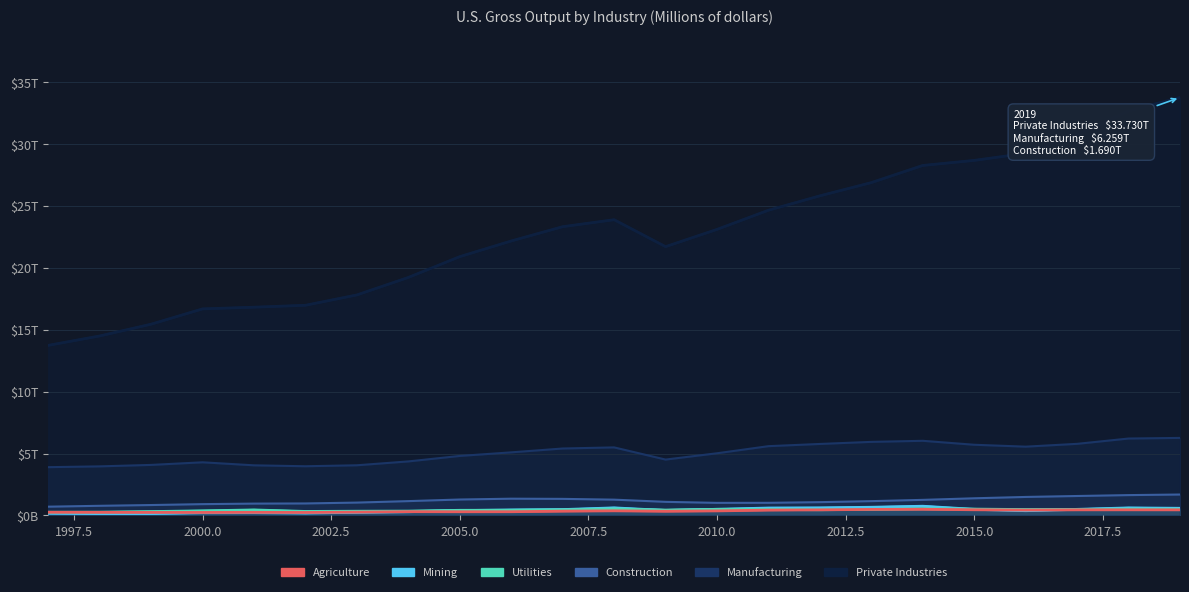

Reading left to right, transcribe all the data shown in this chart.

Agriculture: 1997=0.3	1998=0.2	1999=0.2	2000=0.2	2001=0.3	2002=0.2	2003=0.3	2004=0.3	2005=0.3	2006=0.3	2007=0.3	2008=0.4	2009=0.3	2010=0.4	2011=0.4	2012=0.5	2013=0.5	2014=0.5	2015=0.5	2016=0.4	2017=0.5	2018=0.5	2019=0.5
Mining: 1997=0.2	1998=0.2	1999=0.2	2000=0.2	2001=0.2	2002=0.2	2003=0.3	2004=0.3	2005=0.4	2006=0.4	2007=0.5	2008=0.6	2009=0.4	2010=0.5	2011=0.6	2012=0.6	2013=0.7	2014=0.7	2015=0.5	2016=0.4	2017=0.5	2018=0.6	2019=0.6
Utilities: 1997=0.3	1998=0.3	1999=0.3	2000=0.4	2001=0.4	2002=0.3	2003=0.3	2004=0.4	2005=0.4	2006=0.4	2007=0.5	2008=0.5	2009=0.4	2010=0.5	2011=0.5	2012=0.5	2013=0.5	2014=0.5	2015=0.5	2016=0.5	2017=0.5	2018=0.5	2019=0.5
Construction: 1997=0.7	1998=0.8	1999=0.8	2000=0.9	2001=1.0	2002=1.0	2003=1.0	2004=1.2	2005=1.3	2006=1.4	2007=1.3	2008=1.3	2009=1.1	2010=1.0	2011=1.0	2012=1.1	2013=1.2	2014=1.3	2015=1.4	2016=1.5	2017=1.6	2018=1.6	2019=1.7
Manufacturing: 1997=3.9	1998=4.0	1999=4.1	2000=4.3	2001=4.0	2002=4.0	2003=4.1	2004=4.4	2005=4.8	2006=5.1	2007=5.4	2008=5.5	2009=4.5	2010=5.0	2011=5.6	2012=5.8	2013=5.9	2014=6.0	2015=5.7	2016=5.6	2017=5.8	2018=6.2	2019=6.3
Private Industries: 1997=13.7	1998=14.5	1999=15.4	2000=16.7	2001=16.8	2002=17.0	2003=17.8	2004=19.2	2005=20.9	2006=22.2	2007=23.3	2008=23.9	2009=21.7	2010=23.1	2011=24.6	2012=25.8	2013=26.9	2014=28.2	2015=28.7	2016=29.2	2017=30.7	2018=32.7	2019=33.7